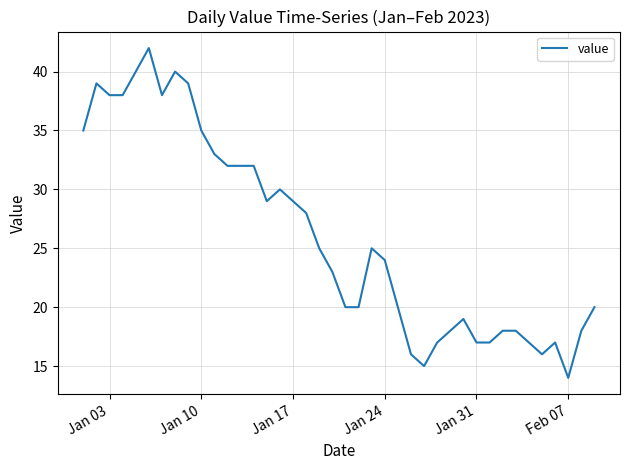

What is the maximum value shown in the chart?

42